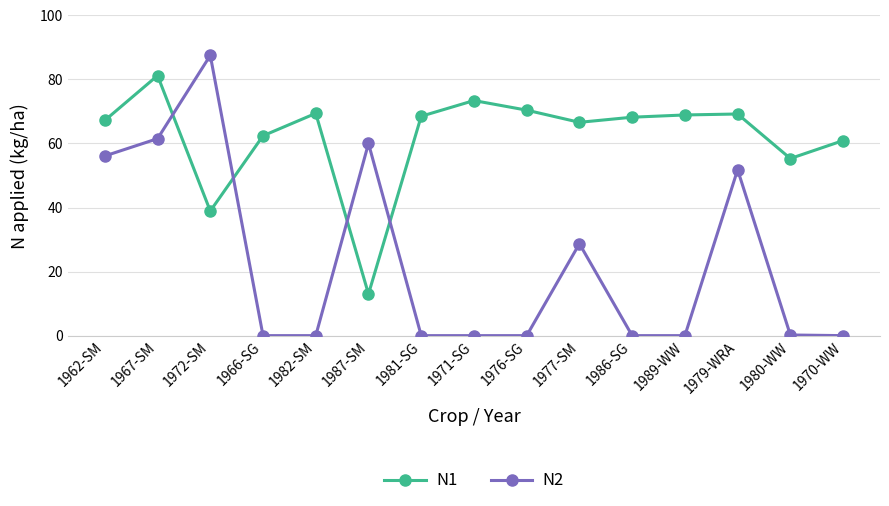

What is the difference between the highest and lowest values at 1987-SM?

47.0